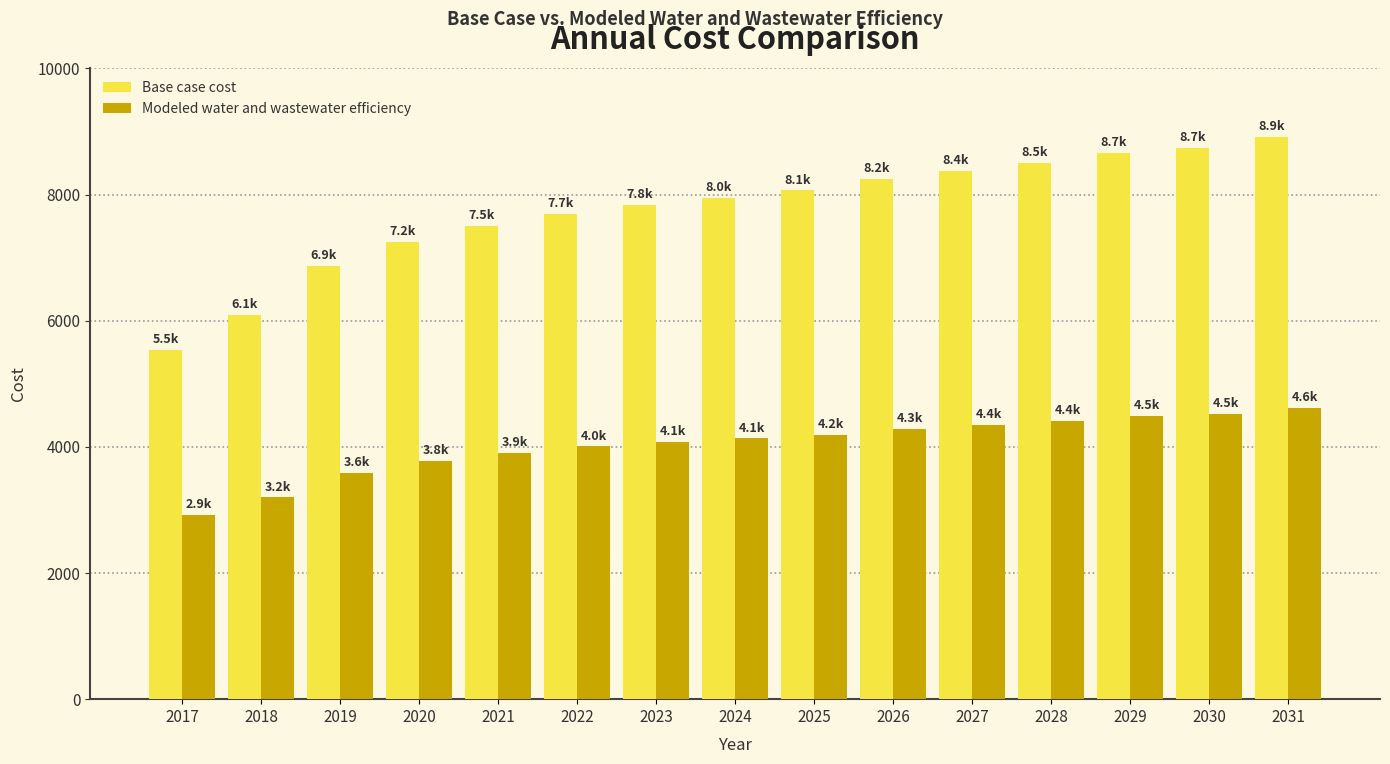

What is the difference between the second highest and minimum values in the Modeled water and wastewater efficiency series?

1605.8